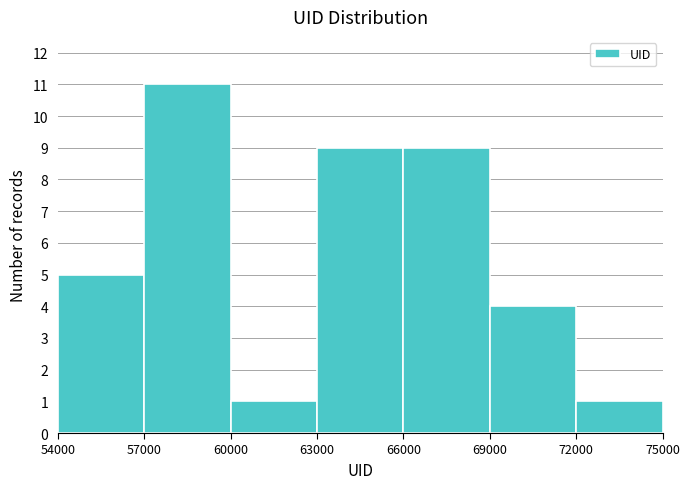

Reading left to right, transcribe this chart: for each bar, give the range it covers on the x-axis and its height. The values are not printed on the chart, so give them approximately, as read against the axis.

54000 to 57000: 5
57000 to 60000: 11
60000 to 63000: 1
63000 to 66000: 9
66000 to 69000: 9
69000 to 72000: 4
72000 to 75000: 1